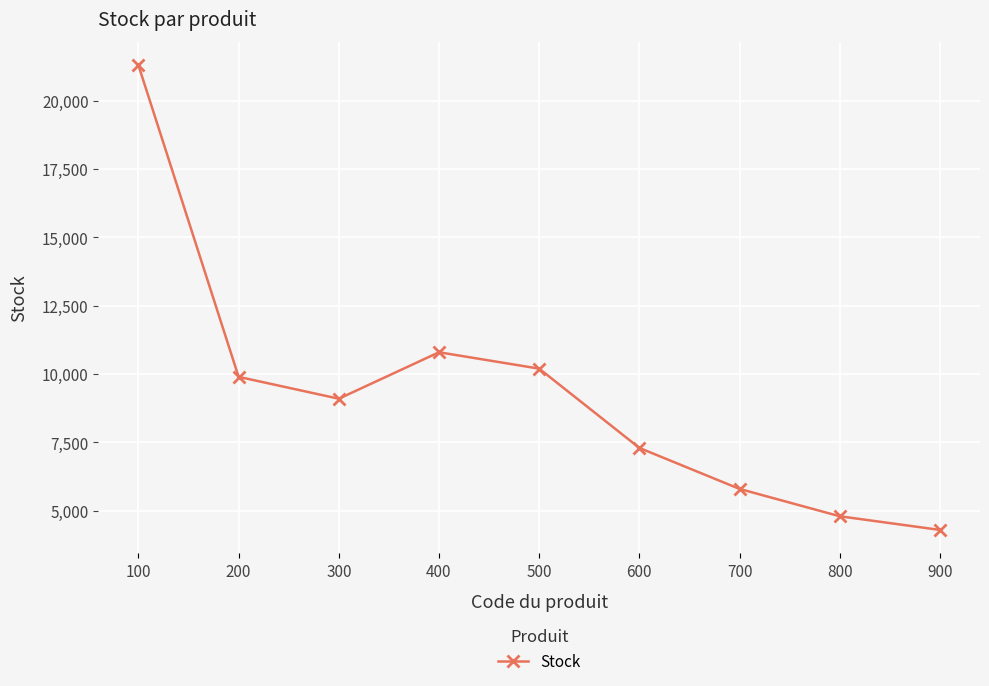

True or false: the data shows 9100 at 300.

True